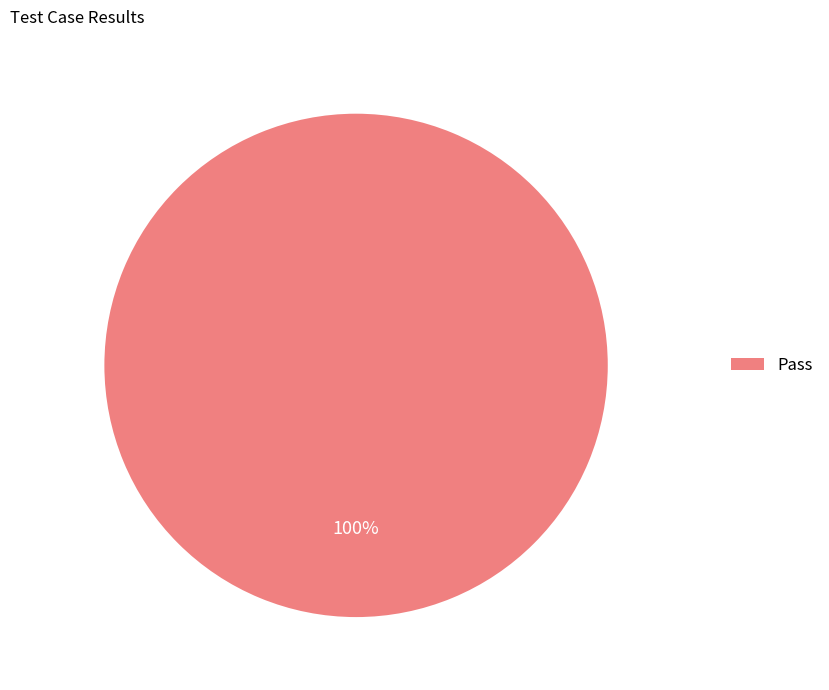

The Pass slice represents 100% of the pie. True or false?

True